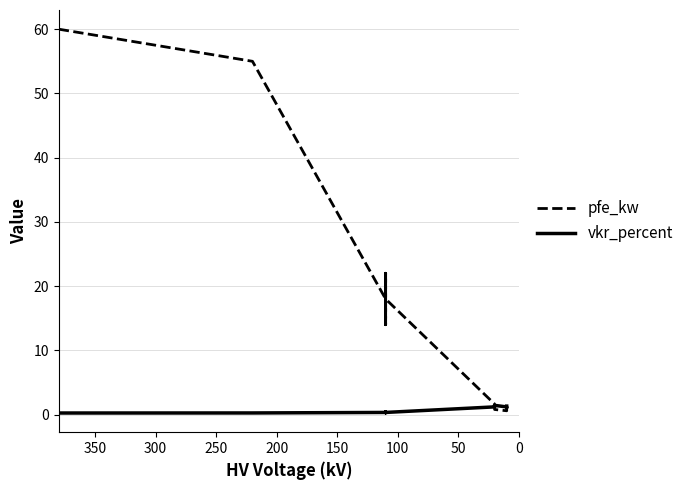

What is the average value of the vkr_percent series?

0.7